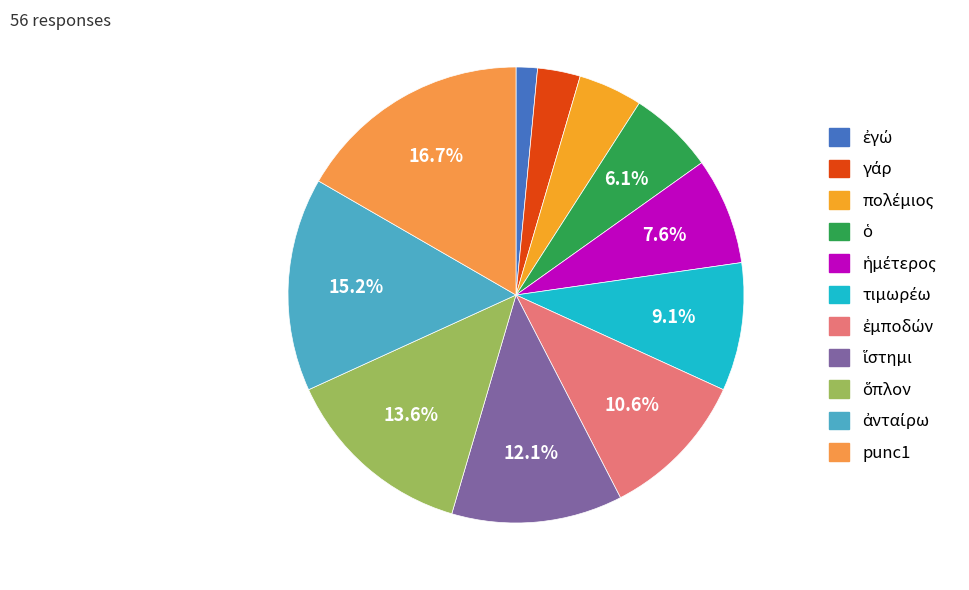

What is the change in value from ὅπλον to punc1?

+2